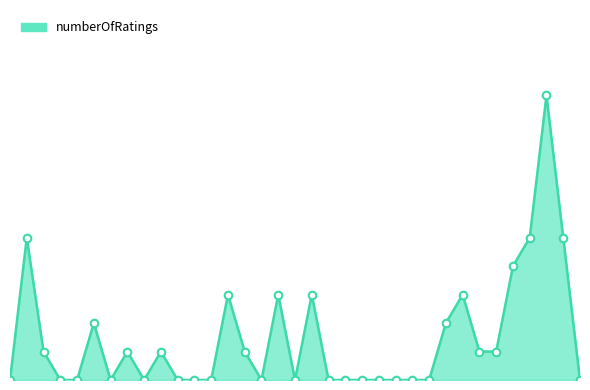

How many lines are shown in the chart?

1